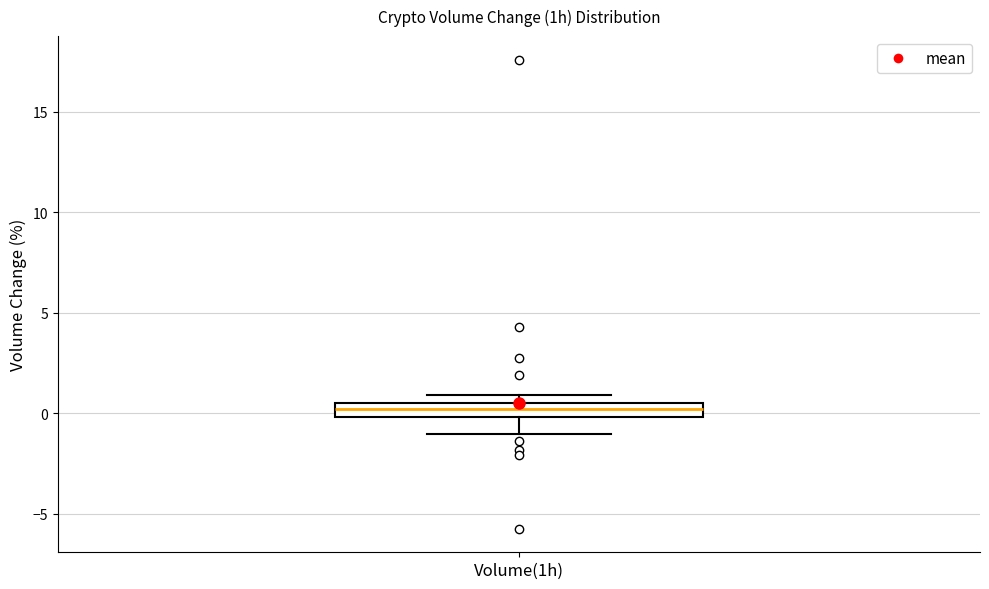

Where does the lower whisker of the box for Volume(1h) end on the y-axis? The values are not printed on the chart, so give them approximately, as read against the axis.

-1.0